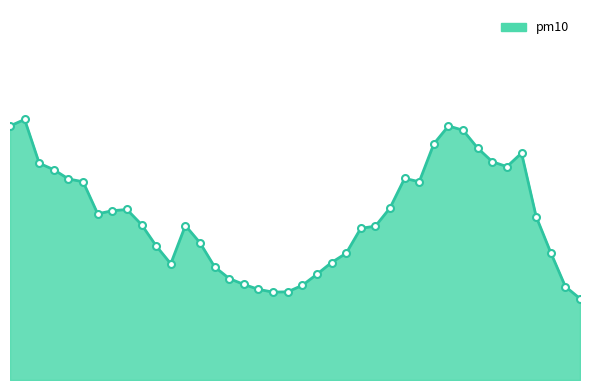

What is the maximum value shown in the chart?

84.5